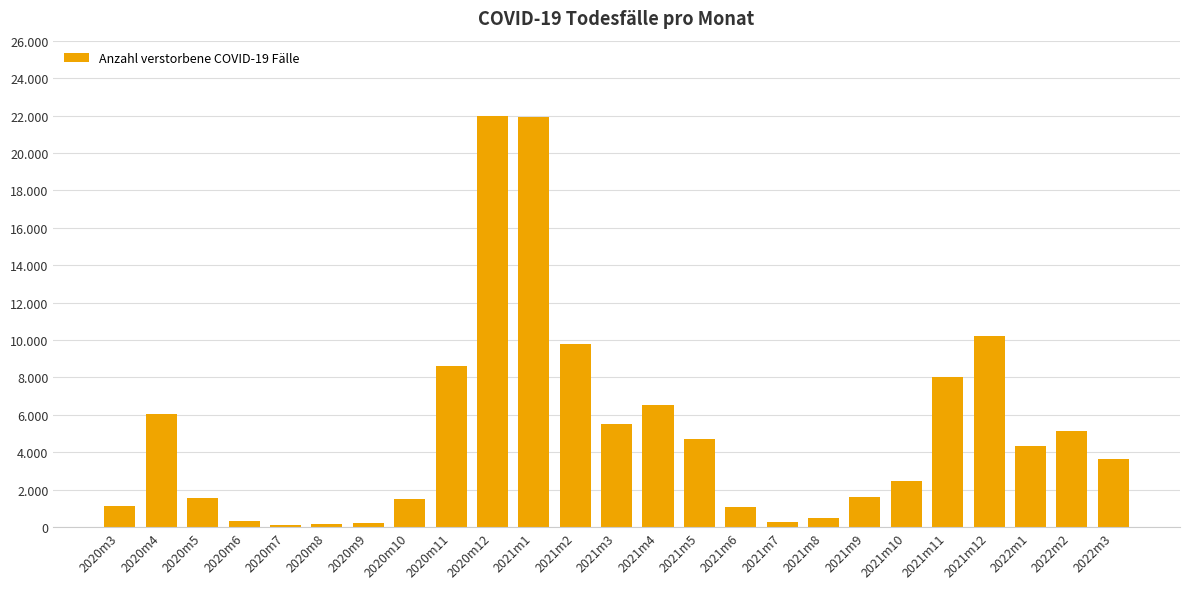

Does the chart contain any negative values?

No